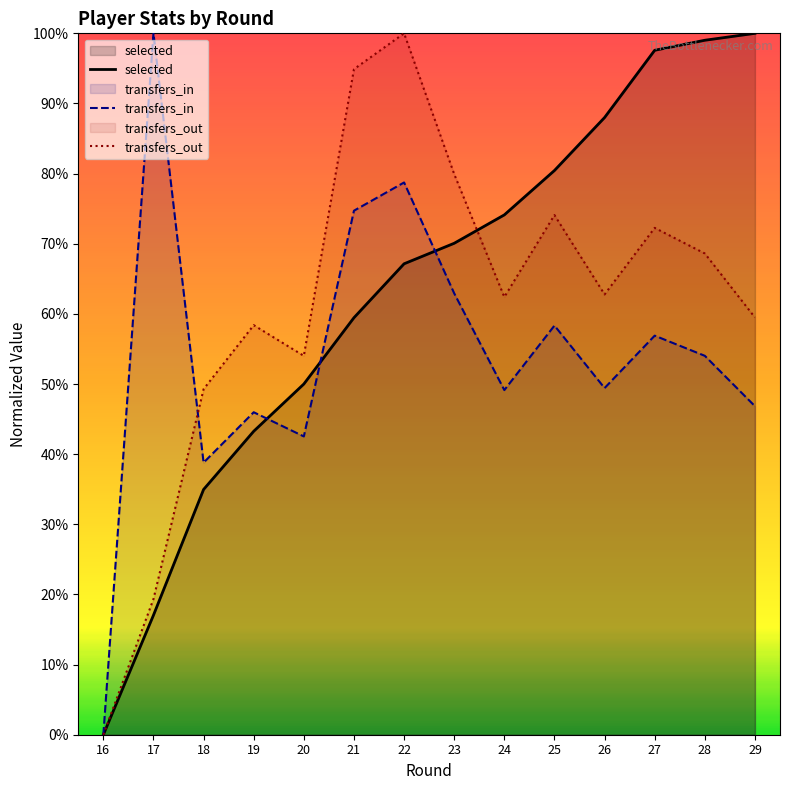

Reading left to right, extract all data points from this chart.

selected: 16=0.0	17=17.0	18=35.0	19=43.3	20=50.0	21=59.5	22=67.1	23=70.1	24=74.1	25=80.4	26=88.0	27=97.6	28=99.0	29=100.0
transfers_in: 16=0.0	17=100.0	18=38.8	19=46.0	20=42.5	21=74.7	22=78.7	23=62.9	24=49.1	25=58.3	26=49.4	27=56.9	28=54.0	29=46.8
transfers_out: 16=0.0	17=19.3	18=49.3	19=58.4	20=54.0	21=94.9	22=100.0	23=79.9	24=62.4	25=74.1	26=62.8	27=72.3	28=68.6	29=59.5